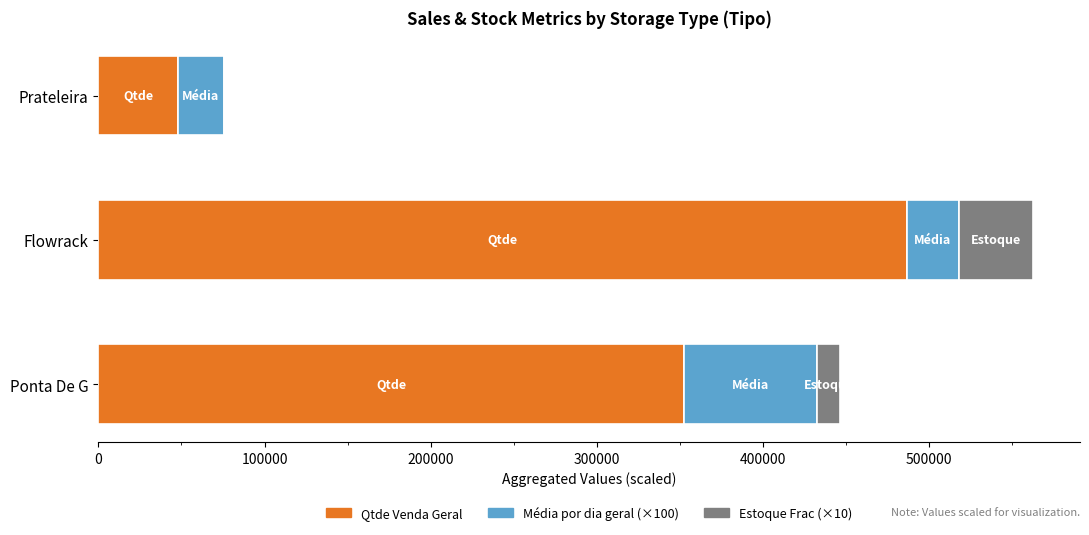

At which label is Qtde Venda Geral closest to 267101?

Ponta De G